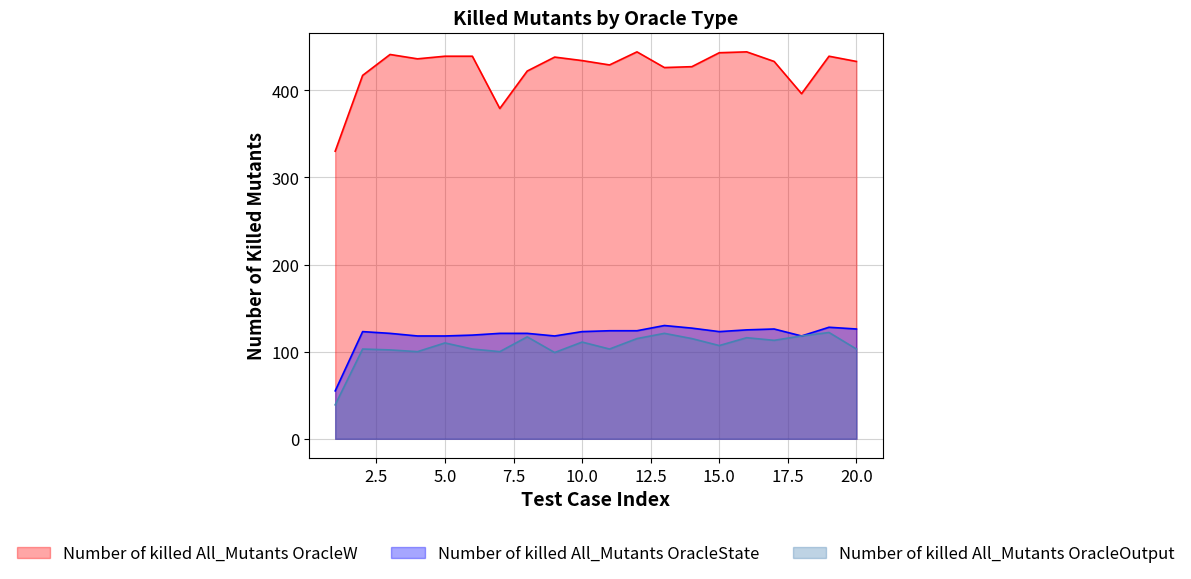

Which has a higher value, 19 or 7?

19